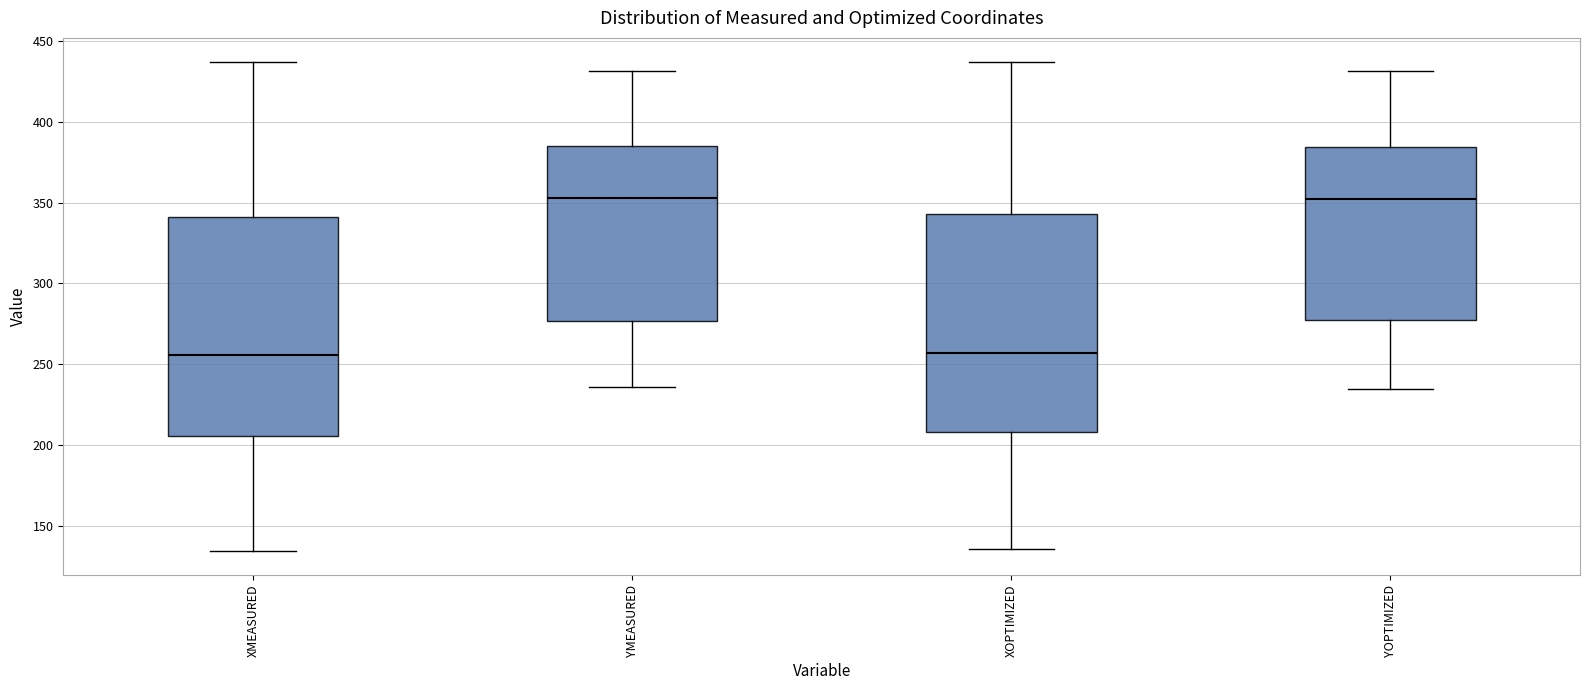

Where does the upper whisker of the box for XMEASURED end on the y-axis? The values are not printed on the chart, so give them approximately, as read against the axis.

435